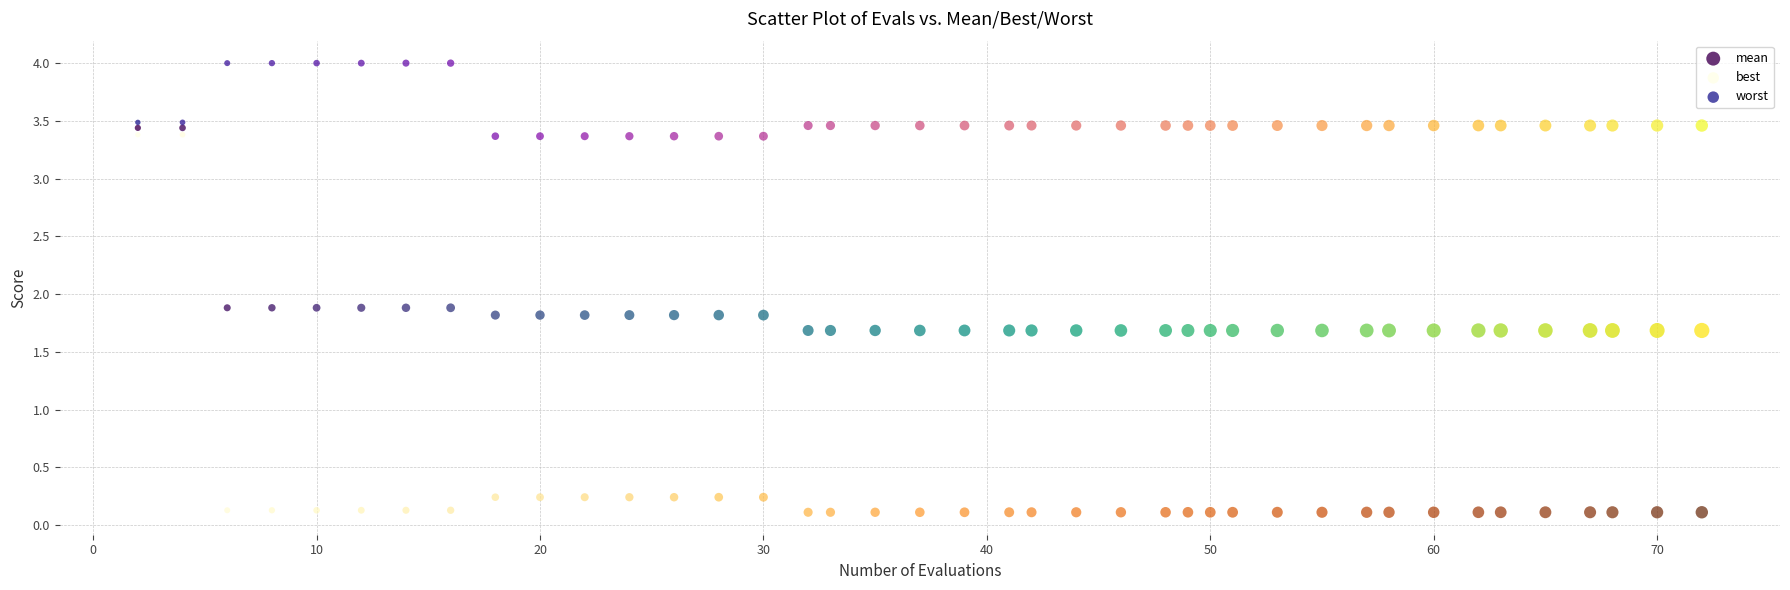

Across all data points, what is the range of X values (max minus min)?

70.0